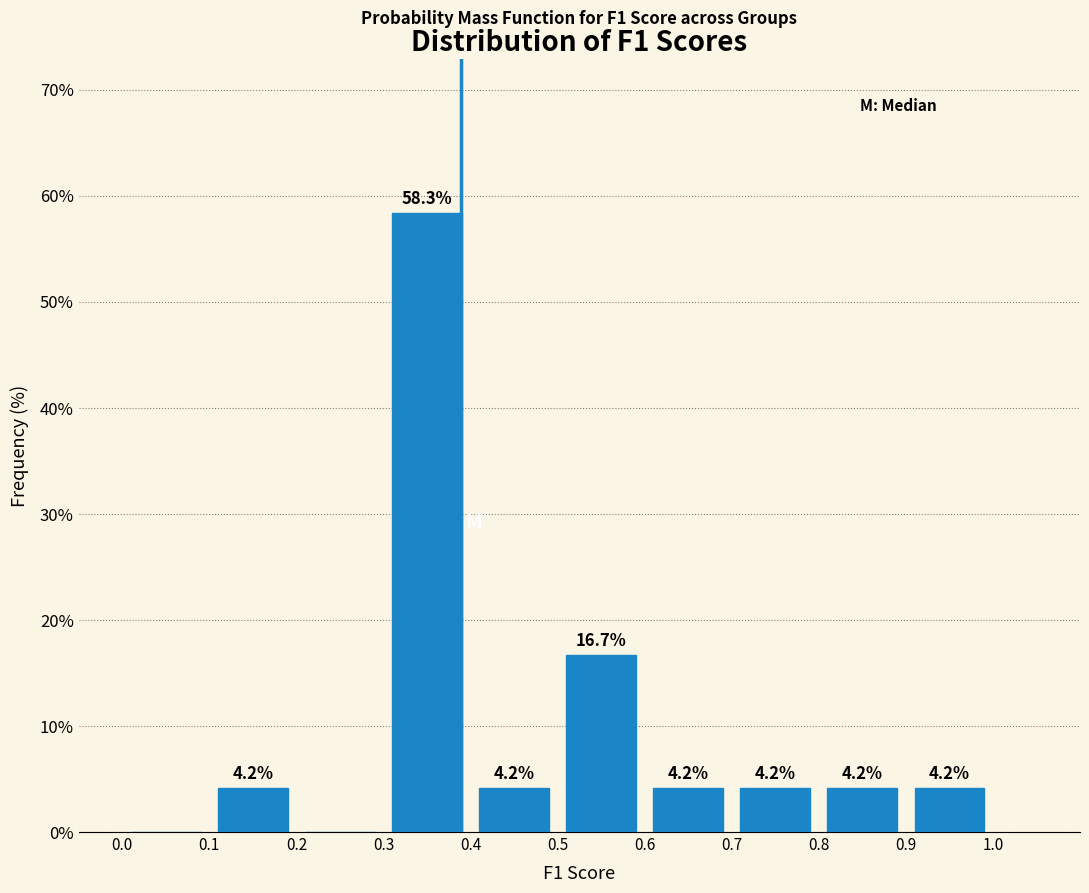

Which range on the x-axis has the tallest bar?

0.3 to 0.4